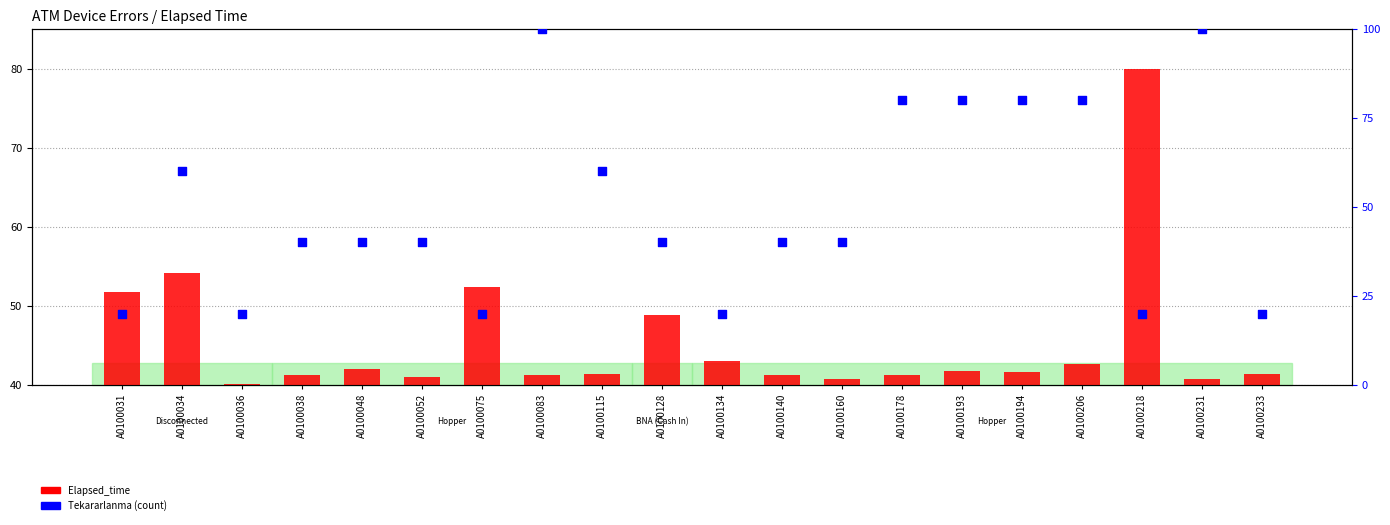

Which series has the widest spread of Y values?

Tekararlanma (count)